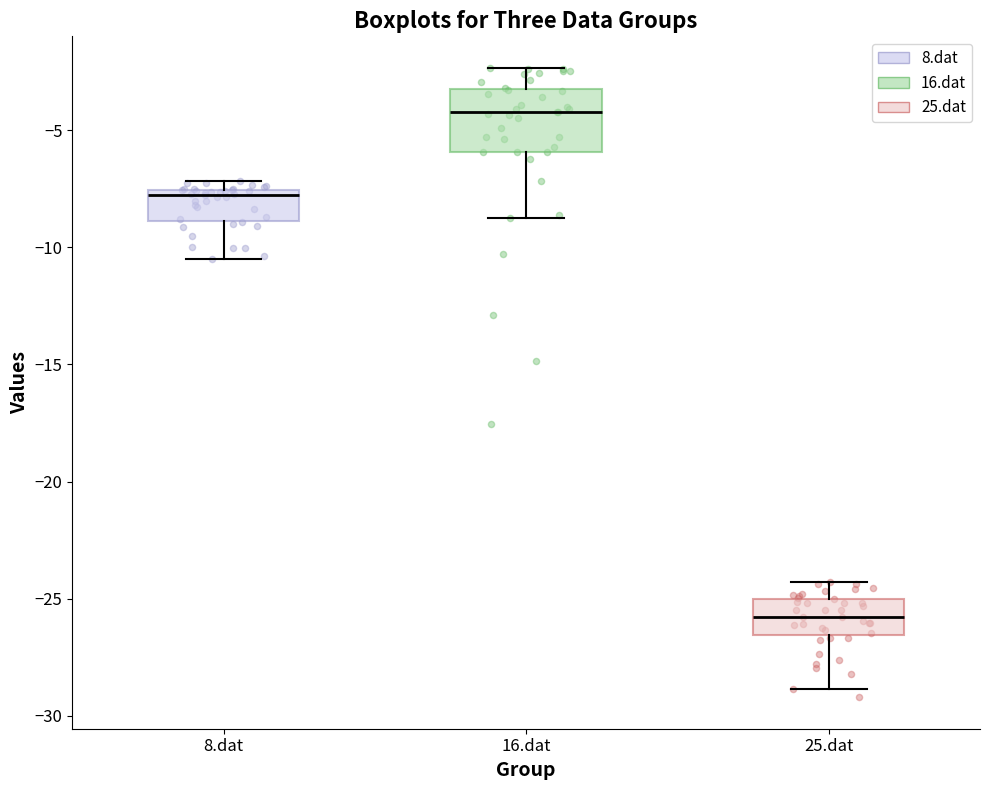

Which box has the lowest median line?

25.dat